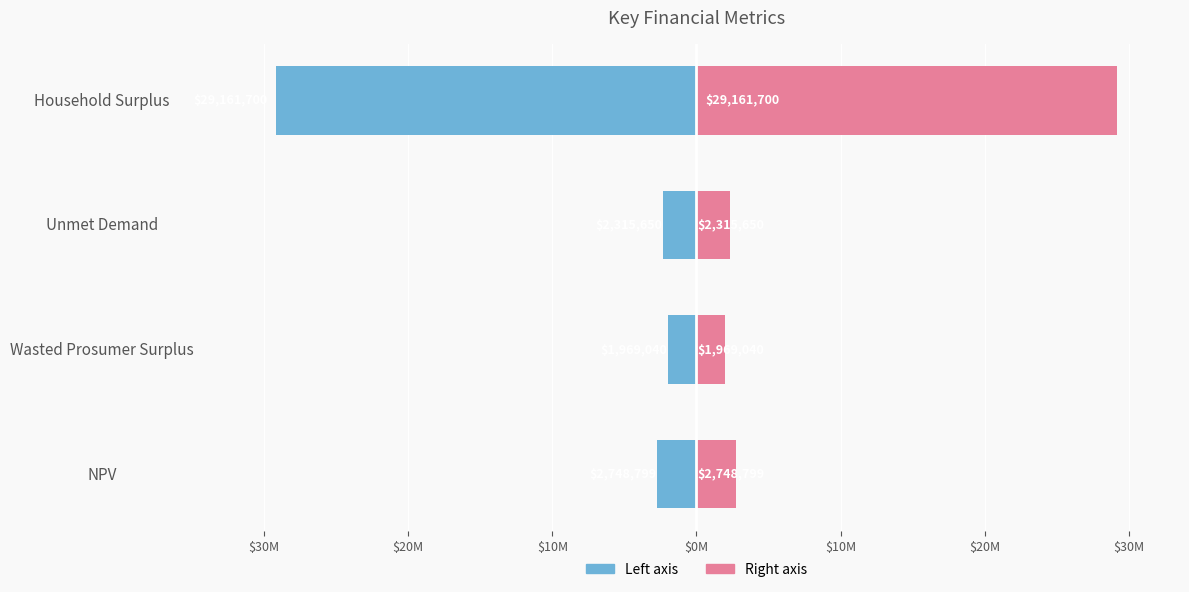

Are the bars grouped side by side (vs. stacked)?

Yes